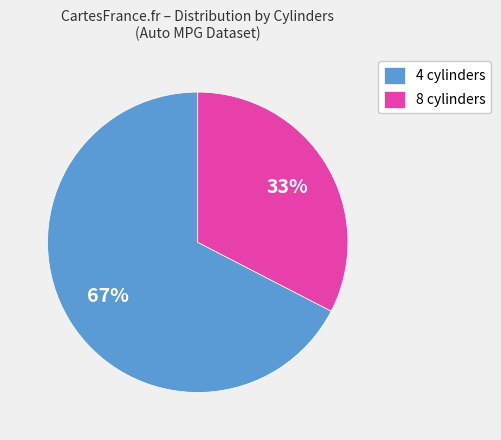

Do 8 cylinders and 4 cylinders together represent more than half of the pie?

Yes